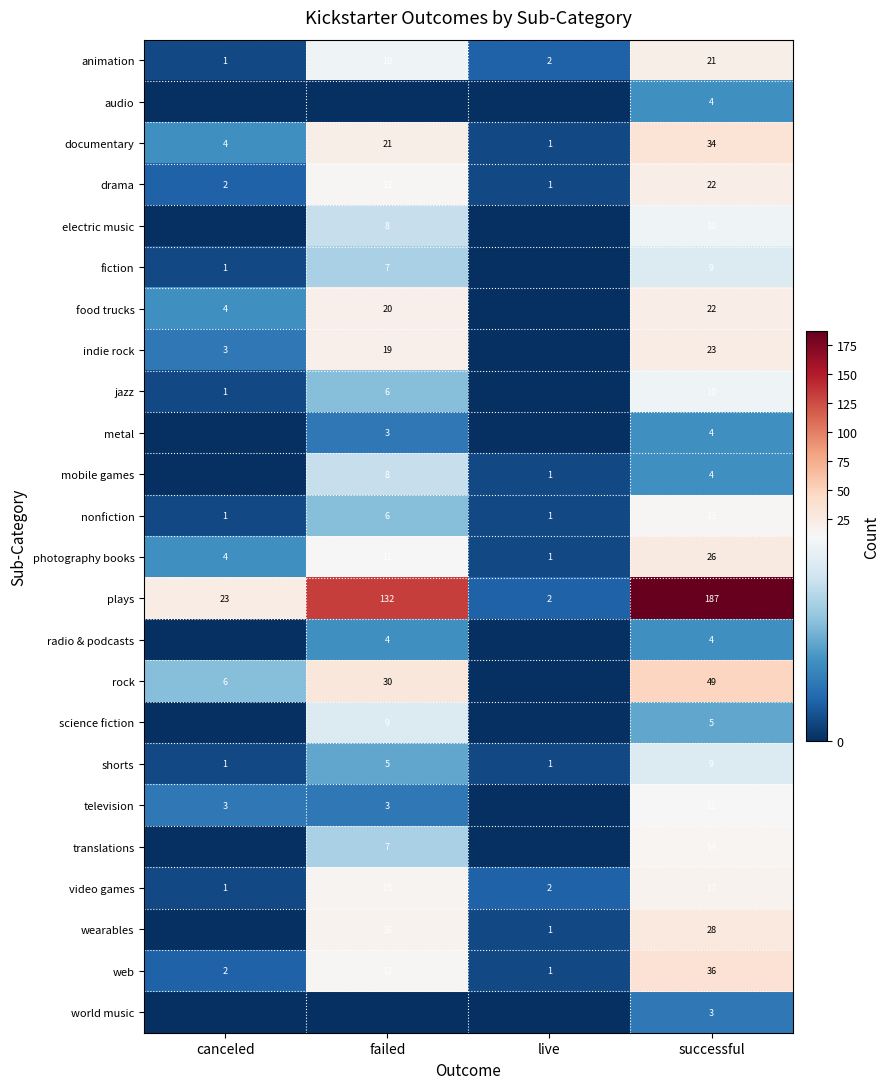

What is the sum of the food trucks values at canceled and successful?

26